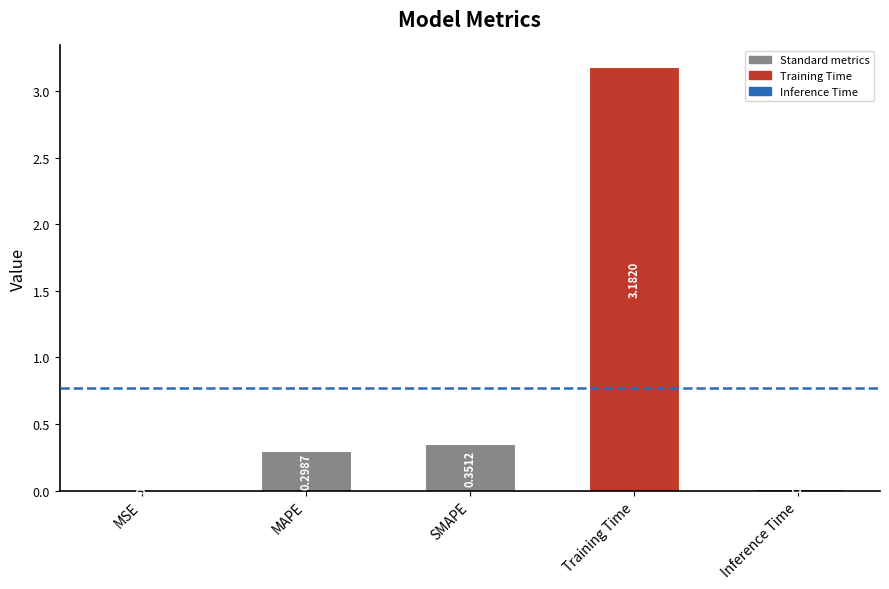

At which category does the chart reach its peak across all series?

Training Time